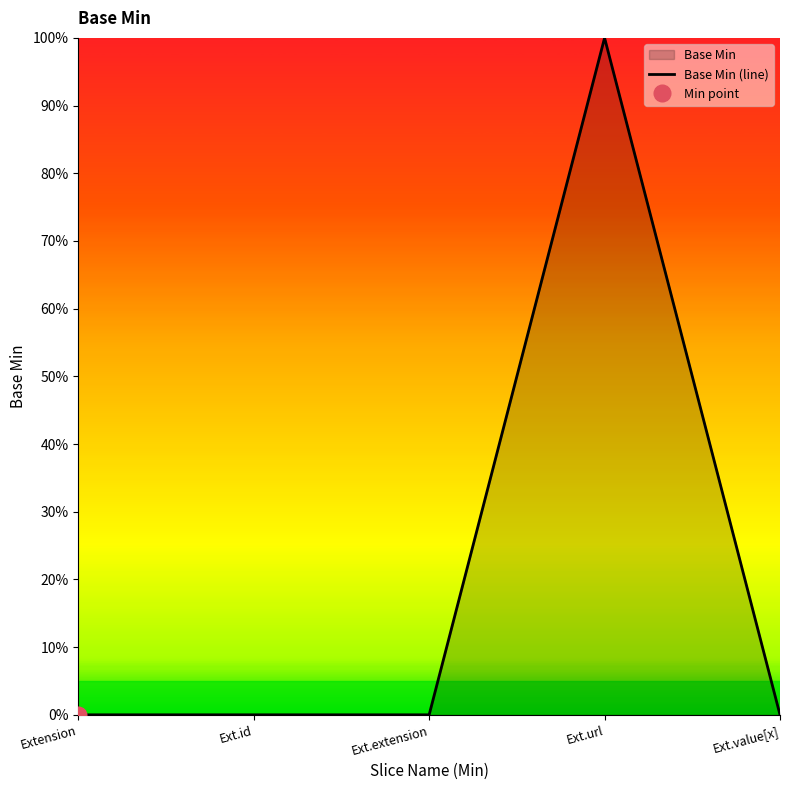

The value at Ext.value[x] is -1. True or false?

False